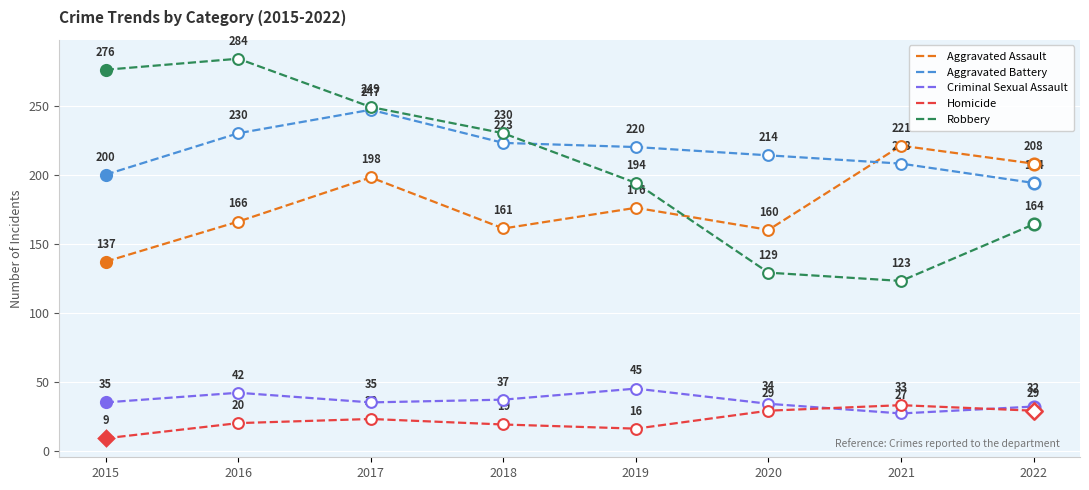

Which series changed the most between 2019 and 2020?

Robbery